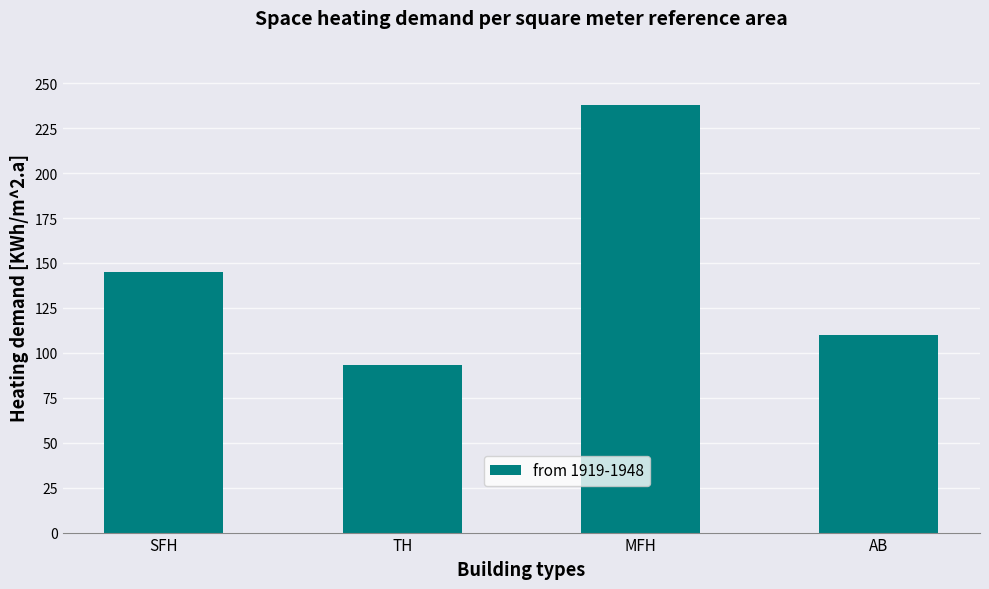

True or false: the data shows 145 at SFH.

True